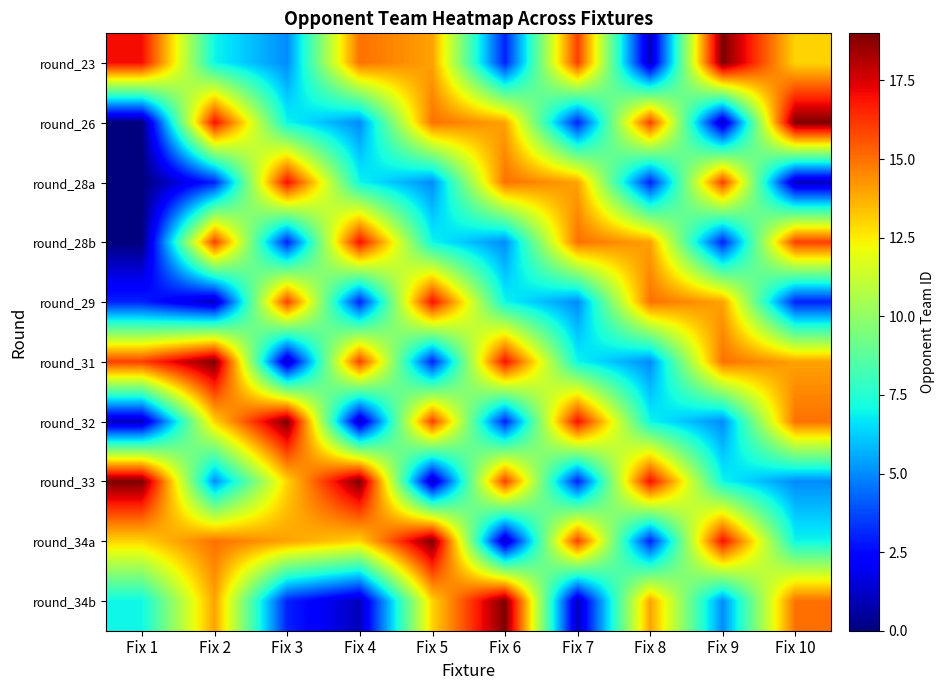

Reading left to right, what are all the values shown in this chart?

round_23: Fix 1=17	Fix 2=7	Fix 3=5	Fix 4=15	Fix 5=14	Fix 6=3	Fix 7=16	Fix 8=1	Fix 9=19	Fix 10=13
round_26: Fix 1=0	Fix 2=17	Fix 3=7	Fix 4=5	Fix 5=15	Fix 6=14	Fix 7=3	Fix 8=16	Fix 9=1	Fix 10=19
round_28a: Fix 1=0	Fix 2=3	Fix 3=17	Fix 4=7	Fix 5=5	Fix 6=15	Fix 7=14	Fix 8=3	Fix 9=16	Fix 10=1
round_28b: Fix 1=0	Fix 2=16	Fix 3=3	Fix 4=17	Fix 5=7	Fix 6=5	Fix 7=15	Fix 8=14	Fix 9=3	Fix 10=16
round_29: Fix 1=3	Fix 2=1	Fix 3=16	Fix 4=3	Fix 5=17	Fix 6=7	Fix 7=5	Fix 8=15	Fix 9=14	Fix 10=3
round_31: Fix 1=16	Fix 2=19	Fix 3=1	Fix 4=16	Fix 5=3	Fix 6=17	Fix 7=7	Fix 8=5	Fix 9=15	Fix 10=14
round_32: Fix 1=1	Fix 2=13	Fix 3=19	Fix 4=1	Fix 5=16	Fix 6=3	Fix 7=17	Fix 8=7	Fix 9=5	Fix 10=15
round_33: Fix 1=19	Fix 2=5	Fix 3=13	Fix 4=19	Fix 5=1	Fix 6=16	Fix 7=3	Fix 8=17	Fix 9=7	Fix 10=5
round_34a: Fix 1=13	Fix 2=15	Fix 3=14	Fix 4=13	Fix 5=19	Fix 6=1	Fix 7=16	Fix 8=3	Fix 9=17	Fix 10=7
round_34b: Fix 1=7	Fix 2=14	Fix 3=3	Fix 4=1	Fix 5=13	Fix 6=19	Fix 7=1	Fix 8=14	Fix 9=5	Fix 10=15